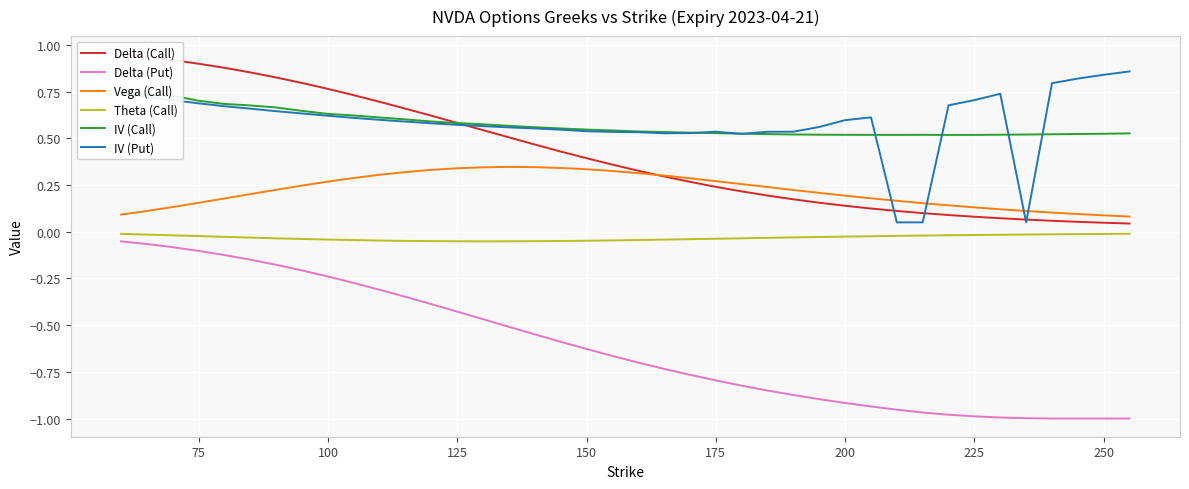

Reading right to left, what are all the values shown in this chart?

Delta (Call): 0.0	0.0	0.1	0.1	0.1	0.1	0.1	0.1	0.1	0.1	0.1	0.1	0.2	0.2	0.2	0.2	0.2	0.3	0.3	0.3	0.4	0.4	0.4	0.5	0.5	0.5	0.6	0.6	0.7	0.7	0.7	0.8	0.8	0.8	0.9	0.9	0.9	0.9	0.9	0.9
Delta (Put): -1.0	-1.0	-1.0	-1.0	-1.0	-1.0	-1.0	-1.0	-1.0	-1.0	-0.9	-0.9	-0.9	-0.9	-0.9	-0.8	-0.8	-0.8	-0.7	-0.7	-0.7	-0.6	-0.6	-0.5	-0.5	-0.5	-0.4	-0.4	-0.3	-0.3	-0.3	-0.2	-0.2	-0.2	-0.1	-0.1	-0.1	-0.1	-0.1	-0.1
Vega (Call): 0.1	0.1	0.1	0.1	0.1	0.1	0.1	0.1	0.2	0.2	0.2	0.2	0.2	0.2	0.2	0.3	0.3	0.3	0.3	0.3	0.3	0.3	0.3	0.3	0.3	0.3	0.3	0.3	0.3	0.3	0.3	0.3	0.2	0.2	0.2	0.2	0.2	0.1	0.1	0.1
Theta (Call): -0.0	-0.0	-0.0	-0.0	-0.0	-0.0	-0.0	-0.0	-0.0	-0.0	-0.0	-0.0	-0.0	-0.0	-0.0	-0.0	-0.0	-0.0	-0.0	-0.0	-0.0	-0.0	-0.0	-0.1	-0.1	-0.1	-0.1	-0.1	-0.0	-0.0	-0.0	-0.0	-0.0	-0.0	-0.0	-0.0	-0.0	-0.0	-0.0	-0.0
IV (Call): 0.5	0.5	0.5	0.5	0.5	0.5	0.5	0.5	0.5	0.5	0.5	0.5	0.5	0.5	0.5	0.5	0.5	0.5	0.5	0.5	0.5	0.5	0.6	0.6	0.6	0.6	0.6	0.6	0.6	0.6	0.6	0.6	0.6	0.7	0.7	0.7	0.7	0.7	0.7	0.8
IV (Put): 0.9	0.8	0.8	0.8	0.1	0.7	0.7	0.7	0.1	0.1	0.6	0.6	0.6	0.5	0.5	0.5	0.5	0.5	0.5	0.5	0.5	0.5	0.5	0.6	0.6	0.6	0.6	0.6	0.6	0.6	0.6	0.6	0.6	0.6	0.7	0.7	0.7	0.7	0.7	0.7